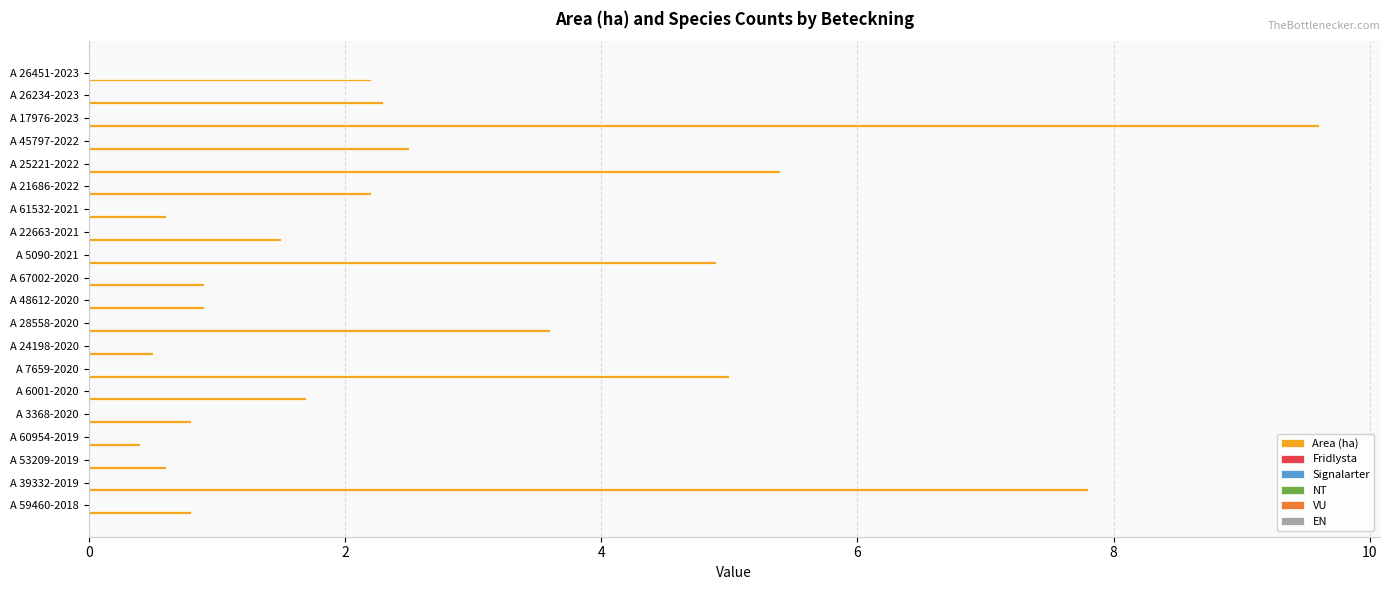

What is the maximum value shown in the chart?

9.6